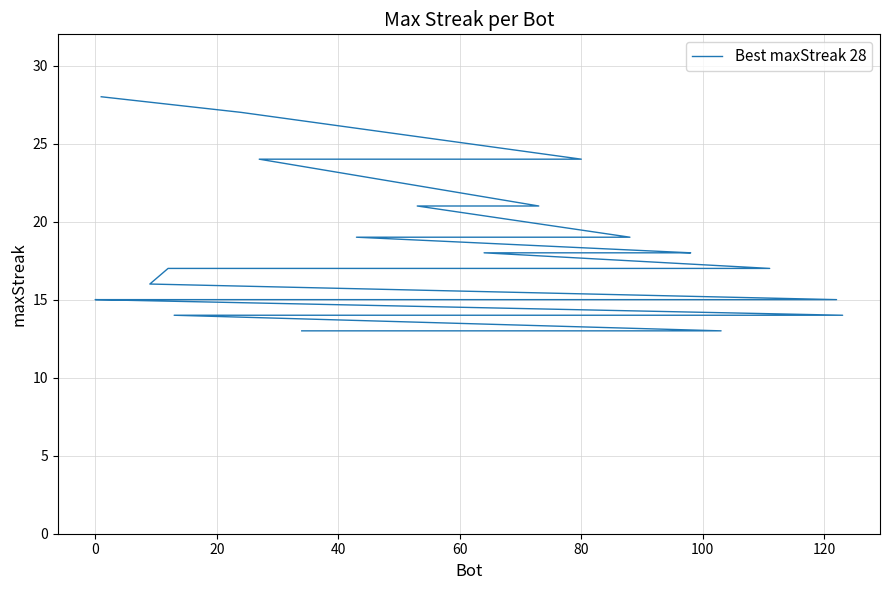

How many lines are shown in the chart?

1